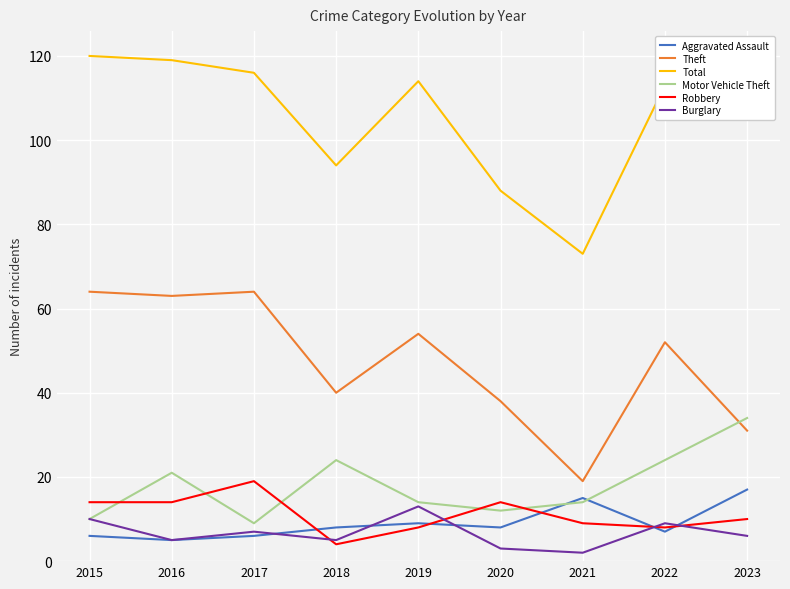

How many distinct data groups are displayed?

6